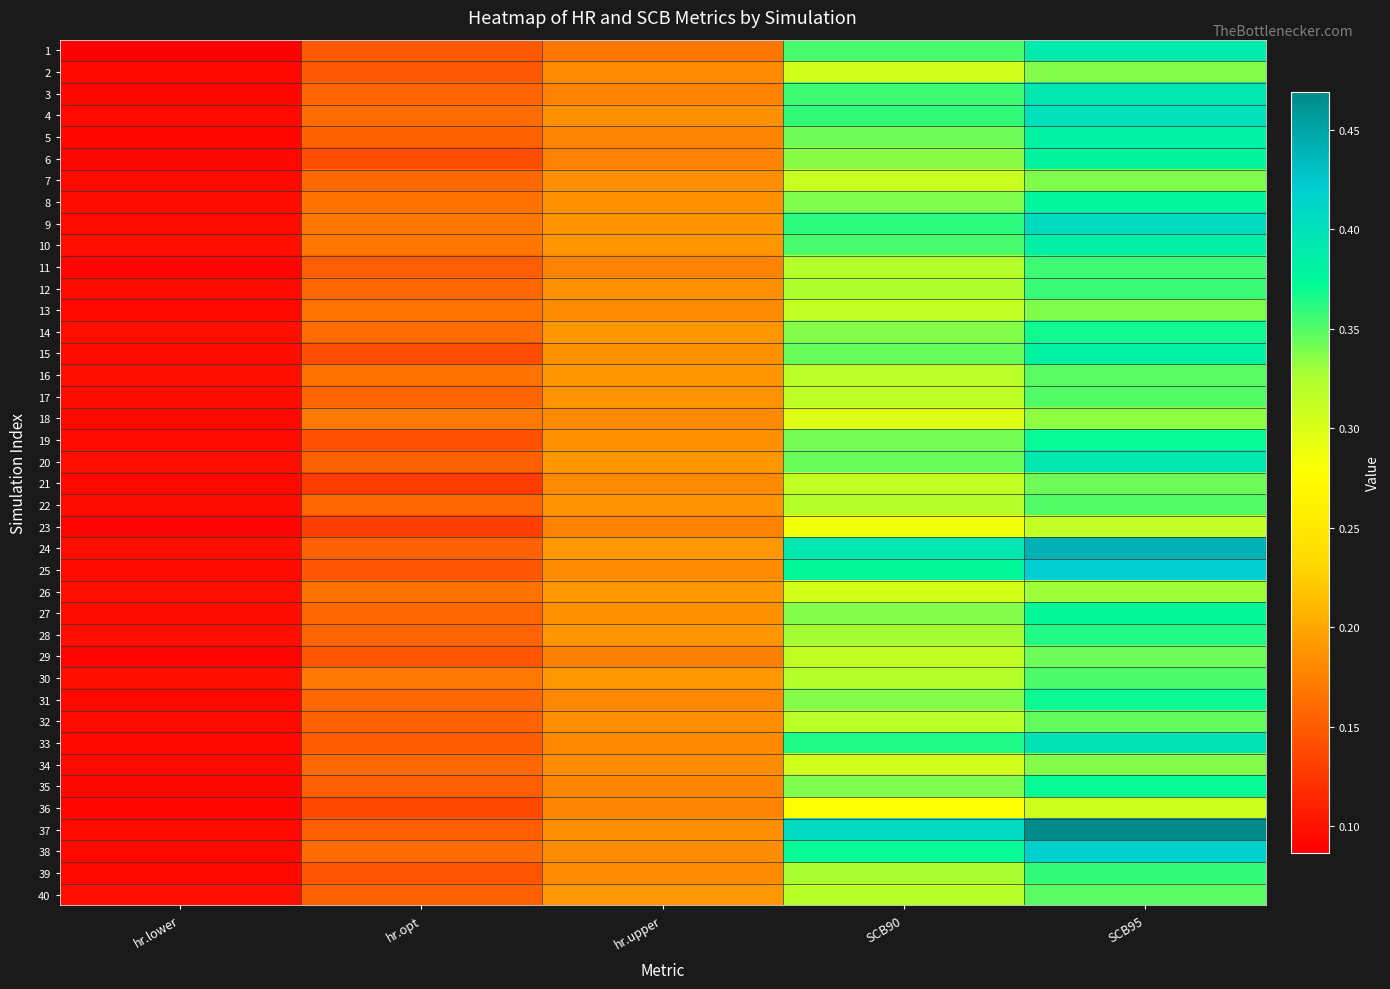

Reading left to right, list all the values displayed in this chart.

1: hr.lower=0.1	hr.opt=0.1	hr.upper=0.2	SCB90=0.4	SCB95=0.4
2: hr.lower=0.1	hr.opt=0.1	hr.upper=0.2	SCB90=0.3	SCB95=0.3
3: hr.lower=0.1	hr.opt=0.2	hr.upper=0.2	SCB90=0.4	SCB95=0.4
4: hr.lower=0.1	hr.opt=0.2	hr.upper=0.2	SCB90=0.4	SCB95=0.4
5: hr.lower=0.1	hr.opt=0.2	hr.upper=0.2	SCB90=0.3	SCB95=0.4
6: hr.lower=0.1	hr.opt=0.1	hr.upper=0.2	SCB90=0.3	SCB95=0.4
7: hr.lower=0.1	hr.opt=0.2	hr.upper=0.2	SCB90=0.3	SCB95=0.3
8: hr.lower=0.1	hr.opt=0.2	hr.upper=0.2	SCB90=0.3	SCB95=0.4
9: hr.lower=0.1	hr.opt=0.2	hr.upper=0.2	SCB90=0.4	SCB95=0.4
10: hr.lower=0.1	hr.opt=0.2	hr.upper=0.2	SCB90=0.4	SCB95=0.4
11: hr.lower=0.1	hr.opt=0.2	hr.upper=0.2	SCB90=0.3	SCB95=0.4
12: hr.lower=0.1	hr.opt=0.2	hr.upper=0.2	SCB90=0.3	SCB95=0.4
13: hr.lower=0.1	hr.opt=0.2	hr.upper=0.2	SCB90=0.3	SCB95=0.3
14: hr.lower=0.1	hr.opt=0.2	hr.upper=0.2	SCB90=0.3	SCB95=0.4
15: hr.lower=0.1	hr.opt=0.1	hr.upper=0.2	SCB90=0.3	SCB95=0.4
16: hr.lower=0.1	hr.opt=0.2	hr.upper=0.2	SCB90=0.3	SCB95=0.3
17: hr.lower=0.1	hr.opt=0.2	hr.upper=0.2	SCB90=0.3	SCB95=0.4
18: hr.lower=0.1	hr.opt=0.2	hr.upper=0.2	SCB90=0.3	SCB95=0.3
19: hr.lower=0.1	hr.opt=0.1	hr.upper=0.2	SCB90=0.3	SCB95=0.4
20: hr.lower=0.1	hr.opt=0.2	hr.upper=0.2	SCB90=0.3	SCB95=0.4
21: hr.lower=0.1	hr.opt=0.1	hr.upper=0.2	SCB90=0.3	SCB95=0.3
22: hr.lower=0.1	hr.opt=0.2	hr.upper=0.2	SCB90=0.3	SCB95=0.4
23: hr.lower=0.1	hr.opt=0.1	hr.upper=0.2	SCB90=0.3	SCB95=0.3
24: hr.lower=0.1	hr.opt=0.2	hr.upper=0.2	SCB90=0.4	SCB95=0.4
25: hr.lower=0.1	hr.opt=0.1	hr.upper=0.2	SCB90=0.4	SCB95=0.4
26: hr.lower=0.1	hr.opt=0.2	hr.upper=0.2	SCB90=0.3	SCB95=0.3
27: hr.lower=0.1	hr.opt=0.2	hr.upper=0.2	SCB90=0.3	SCB95=0.4
28: hr.lower=0.1	hr.opt=0.2	hr.upper=0.2	SCB90=0.3	SCB95=0.4
29: hr.lower=0.1	hr.opt=0.1	hr.upper=0.2	SCB90=0.3	SCB95=0.3
30: hr.lower=0.1	hr.opt=0.2	hr.upper=0.2	SCB90=0.3	SCB95=0.4
31: hr.lower=0.1	hr.opt=0.2	hr.upper=0.2	SCB90=0.3	SCB95=0.4
32: hr.lower=0.1	hr.opt=0.2	hr.upper=0.2	SCB90=0.3	SCB95=0.3
33: hr.lower=0.1	hr.opt=0.2	hr.upper=0.2	SCB90=0.4	SCB95=0.4
34: hr.lower=0.1	hr.opt=0.2	hr.upper=0.2	SCB90=0.3	SCB95=0.3
35: hr.lower=0.1	hr.opt=0.2	hr.upper=0.2	SCB90=0.3	SCB95=0.4
36: hr.lower=0.1	hr.opt=0.1	hr.upper=0.2	SCB90=0.3	SCB95=0.3
37: hr.lower=0.1	hr.opt=0.2	hr.upper=0.2	SCB90=0.4	SCB95=0.5
38: hr.lower=0.1	hr.opt=0.2	hr.upper=0.2	SCB90=0.4	SCB95=0.4
39: hr.lower=0.1	hr.opt=0.1	hr.upper=0.2	SCB90=0.3	SCB95=0.4
40: hr.lower=0.1	hr.opt=0.2	hr.upper=0.2	SCB90=0.3	SCB95=0.3